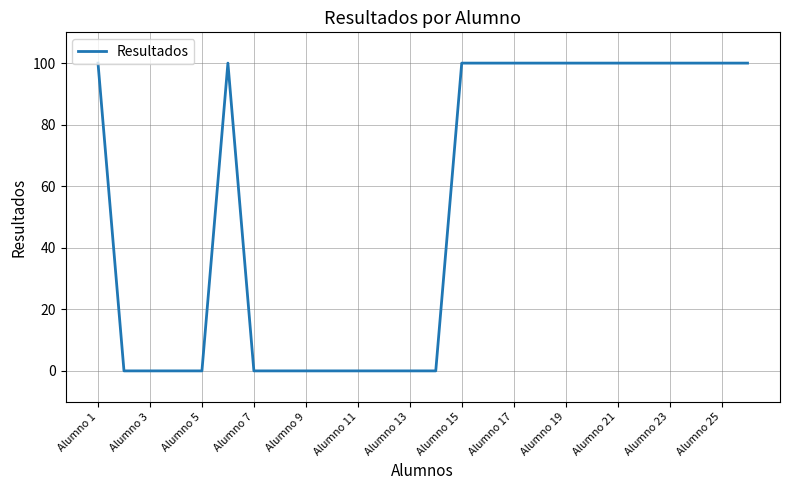

What is the difference between the maximum and minimum values?

100